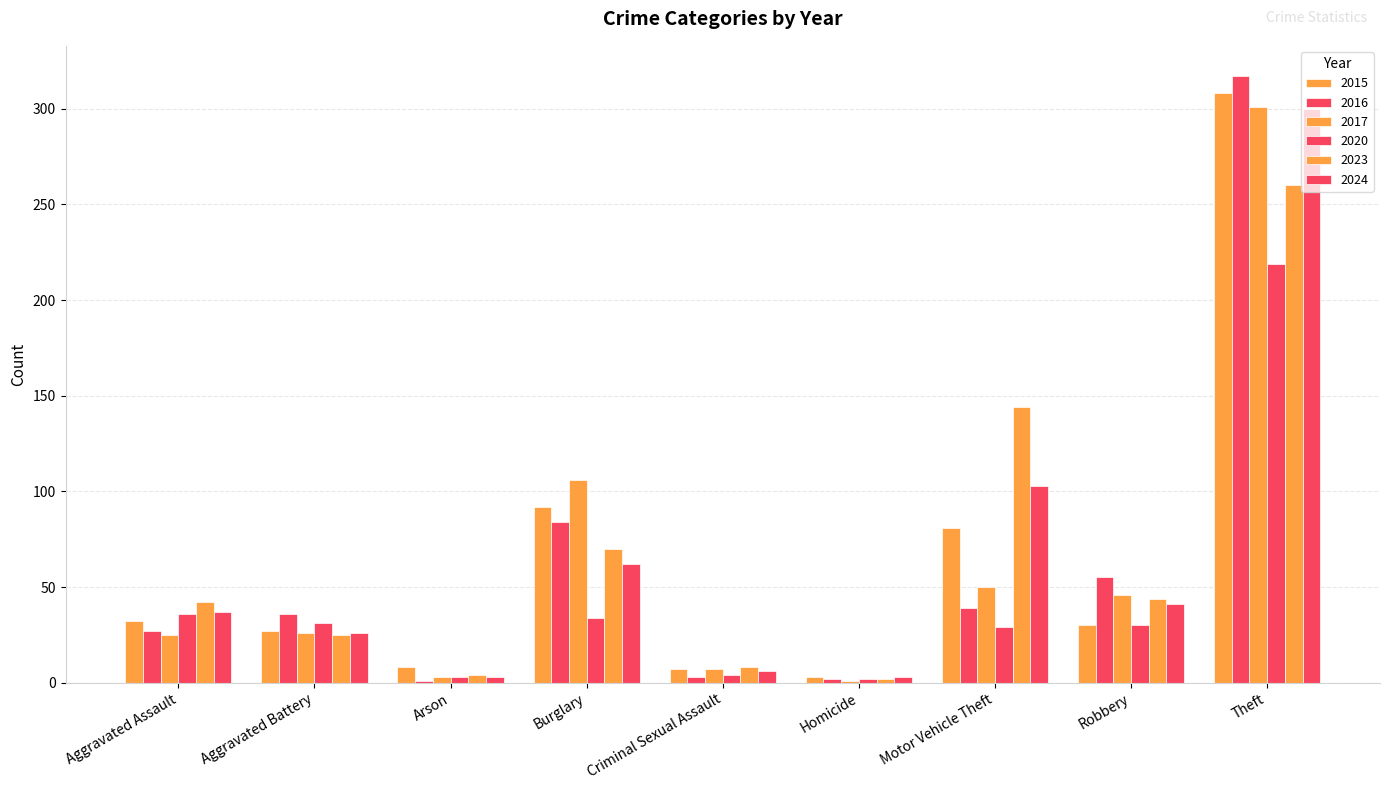

What is the difference between the 2015 values at Motor Vehicle Theft and Robbery?

51